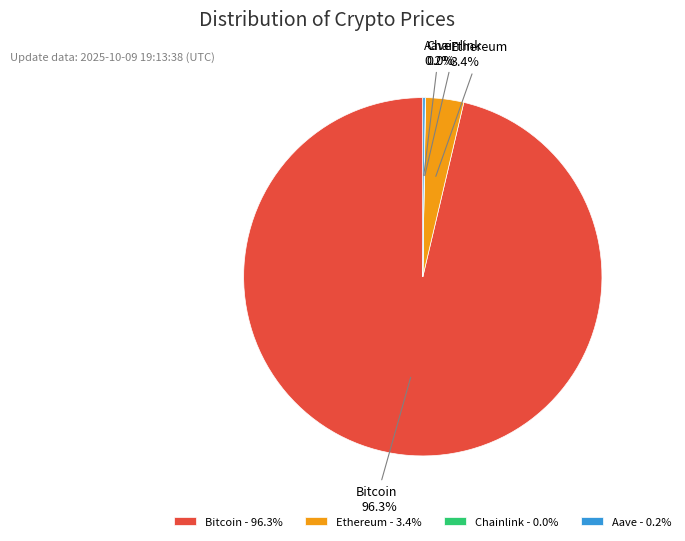

To the nearest percent, what percentage of the pie is Bitcoin?

96%